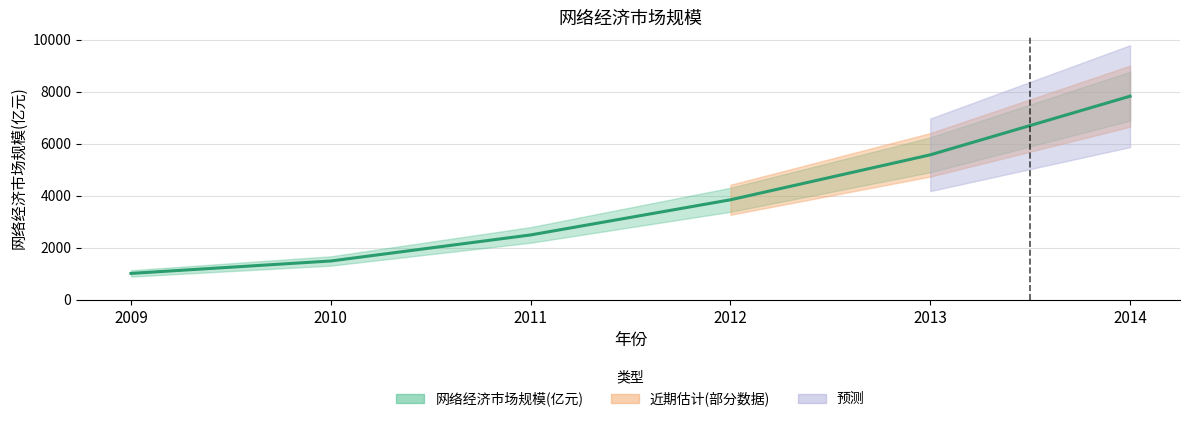

Count the number of categories in the chart.

6